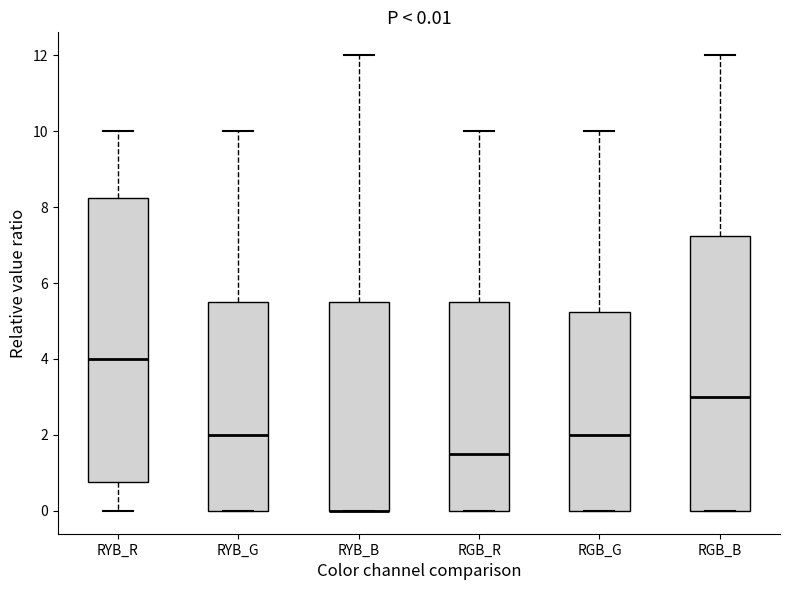

Which box is the tallest, from its lower edge to its upper edge?

RYB_R